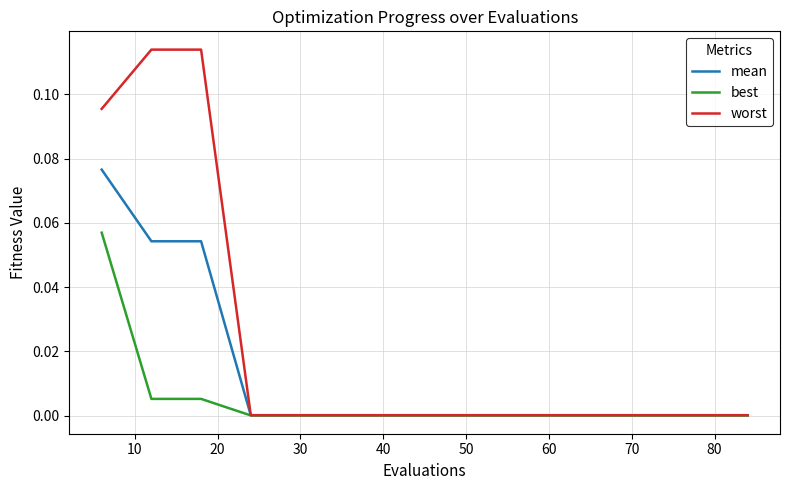

Rank the series by their average value, from highest to lowest.

worst, mean, best